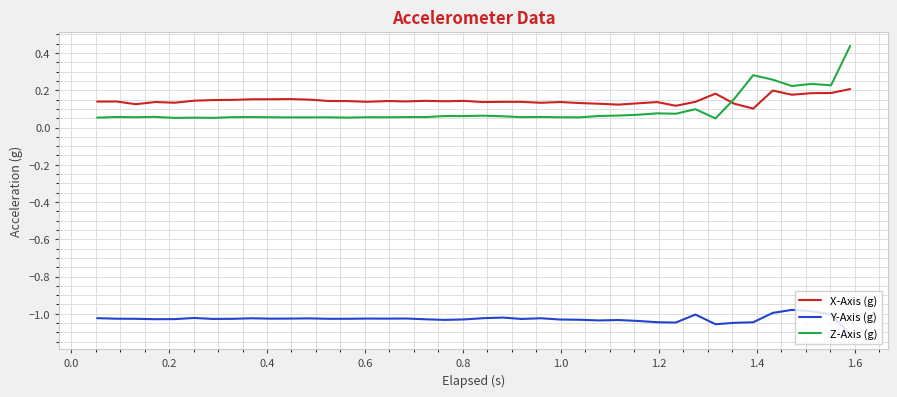

True or false: X-Axis (g) and Y-Axis (g) intersect in this chart.

False